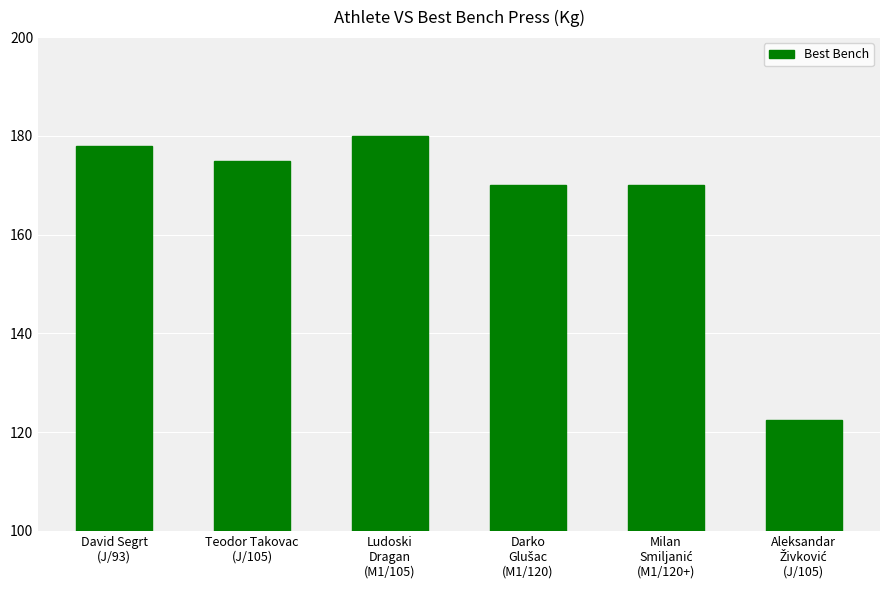

What is the value of the 1st bar from the left?

178.0